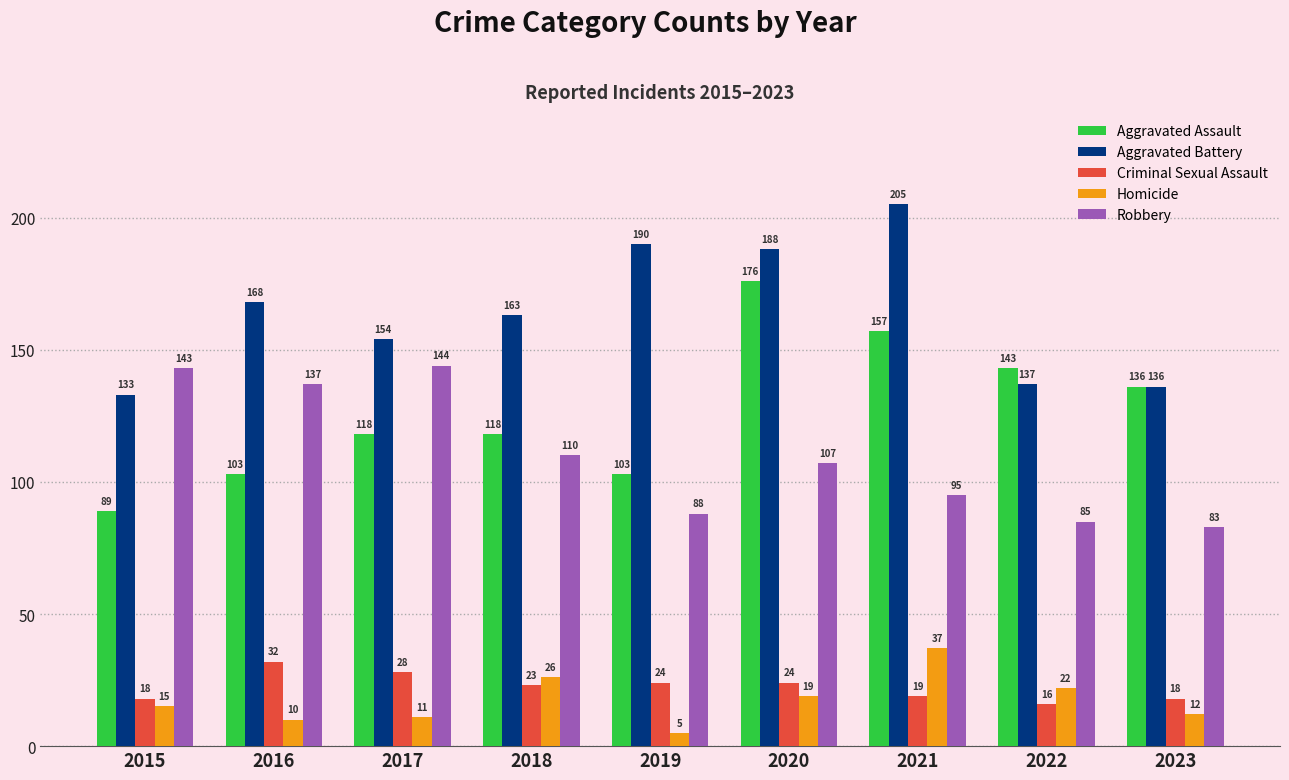

Which series changed the most between 2015 and 2023?

Robbery